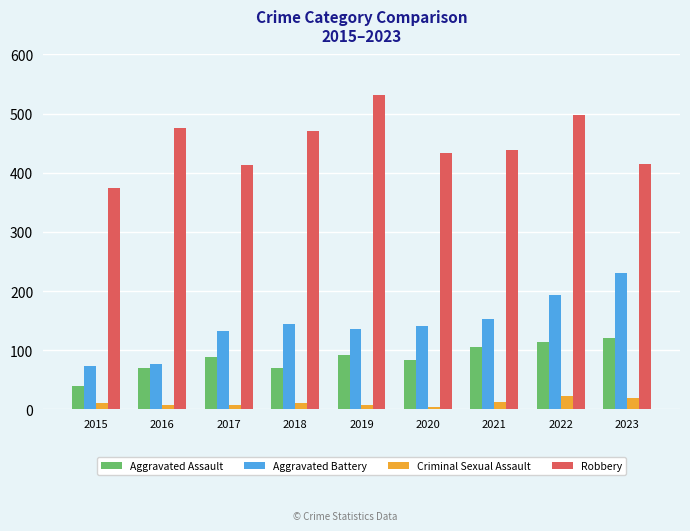

At which category does the chart reach its peak across all series?

2019